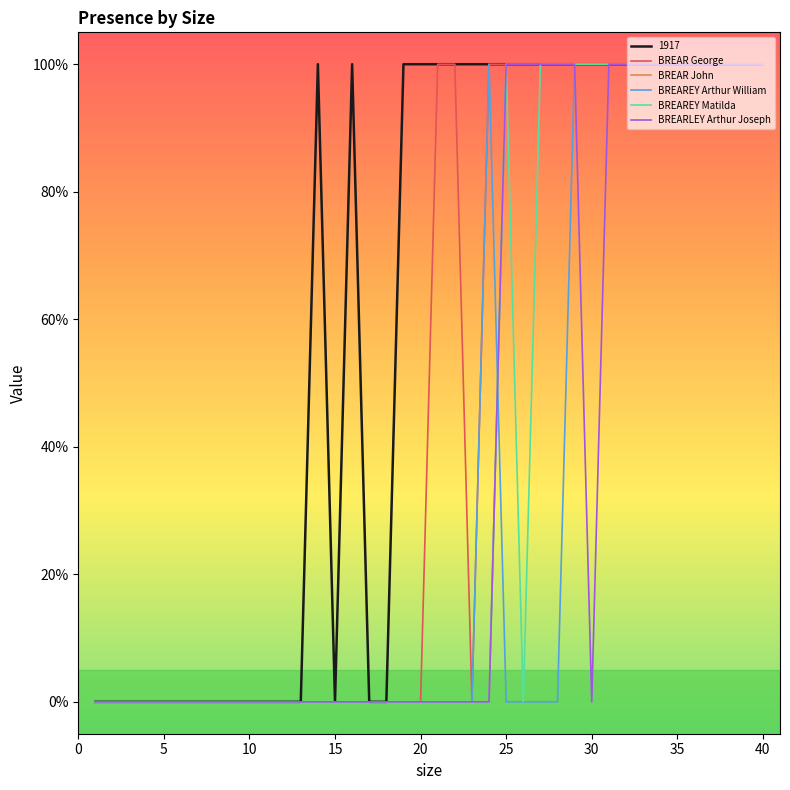

Does the chart display data point markers on the line(s)?

No